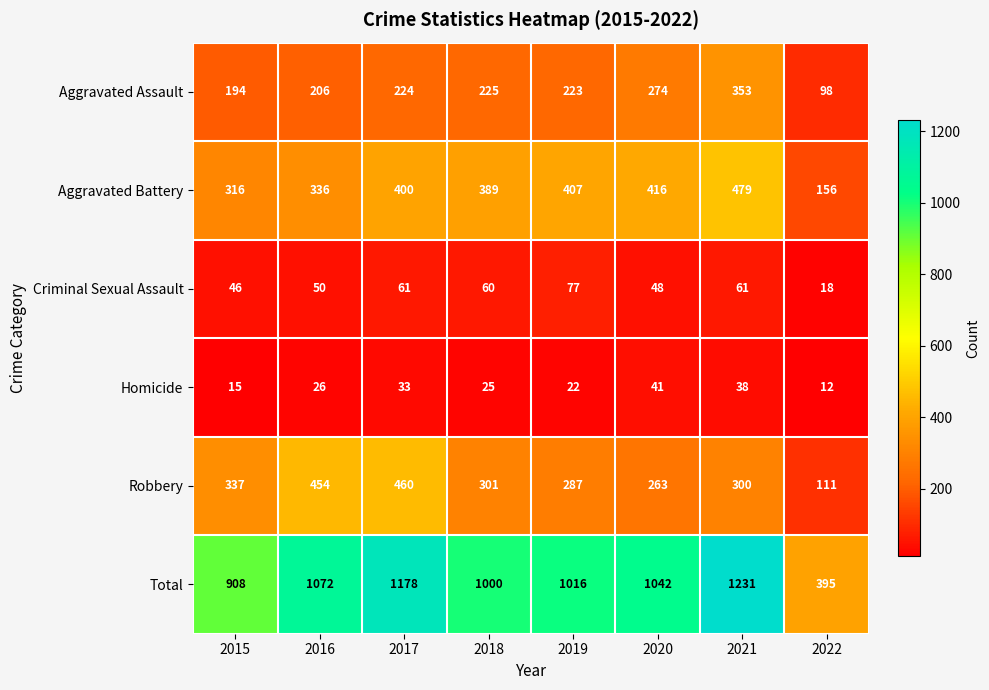

At which category is the sum across all series the highest?

2021